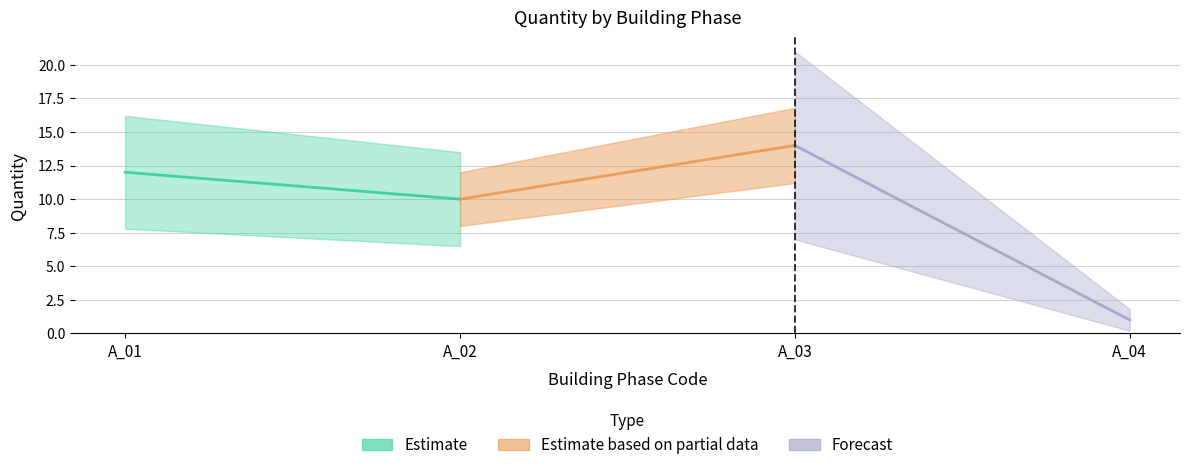

Rank the categories by value from highest to lowest.

A_03, A_01, A_02, A_04